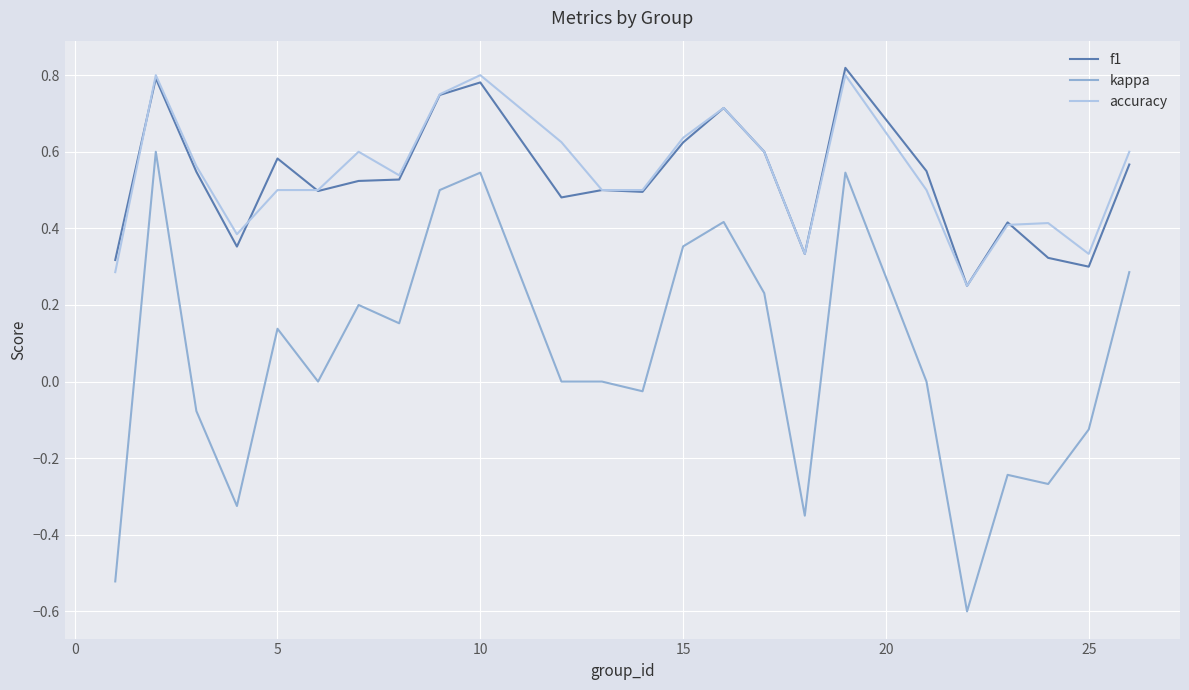

Which series has the largest range (max minus min)?

kappa